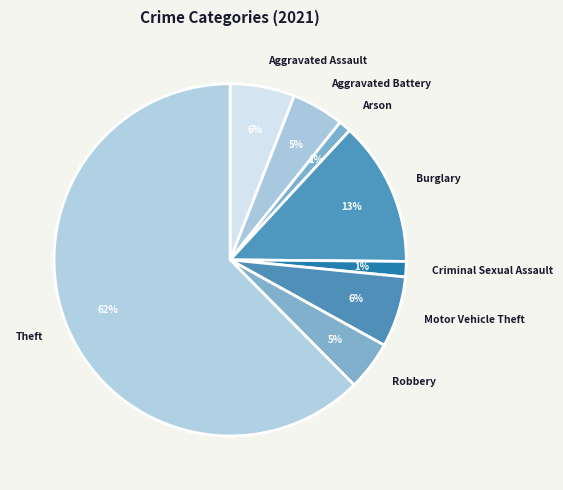

To the nearest percent, what is the difference between the Criminal Sexual Assault and Motor Vehicle Theft slice percentages?

5%